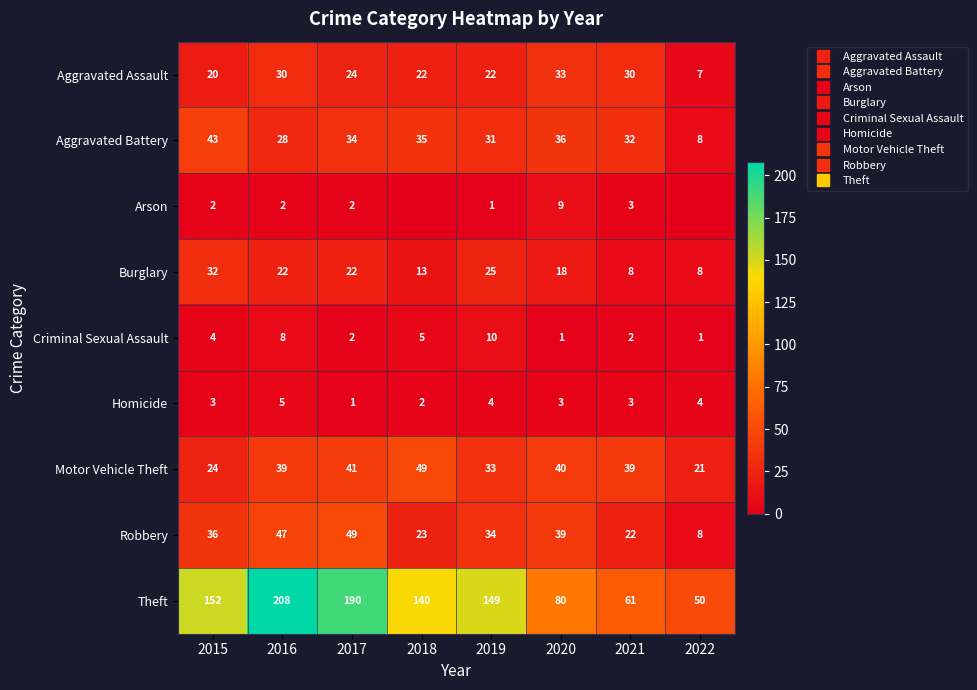

Where does the Aggravated Assault series first go above 24?

2016